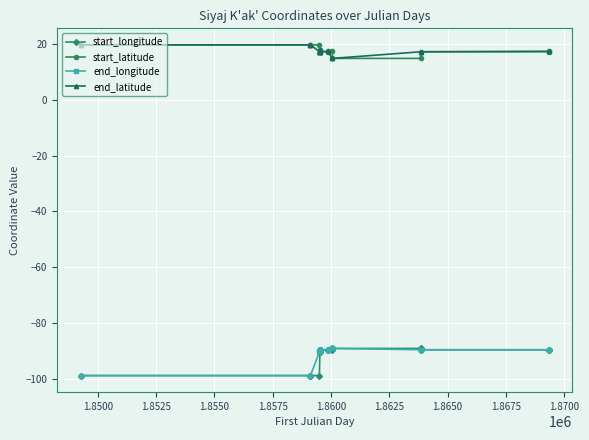

True or false: start_latitude and end_latitude intersect in this chart.

False